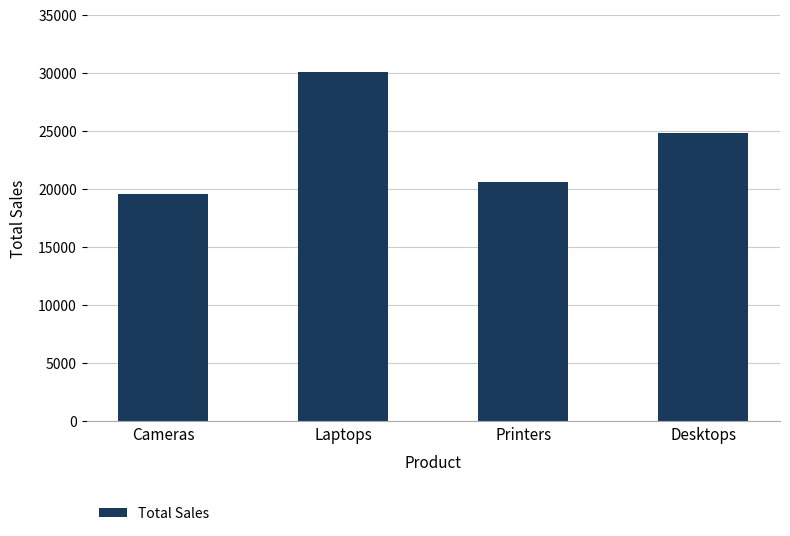

List the labels in order of value, largest first.

Laptops, Desktops, Printers, Cameras